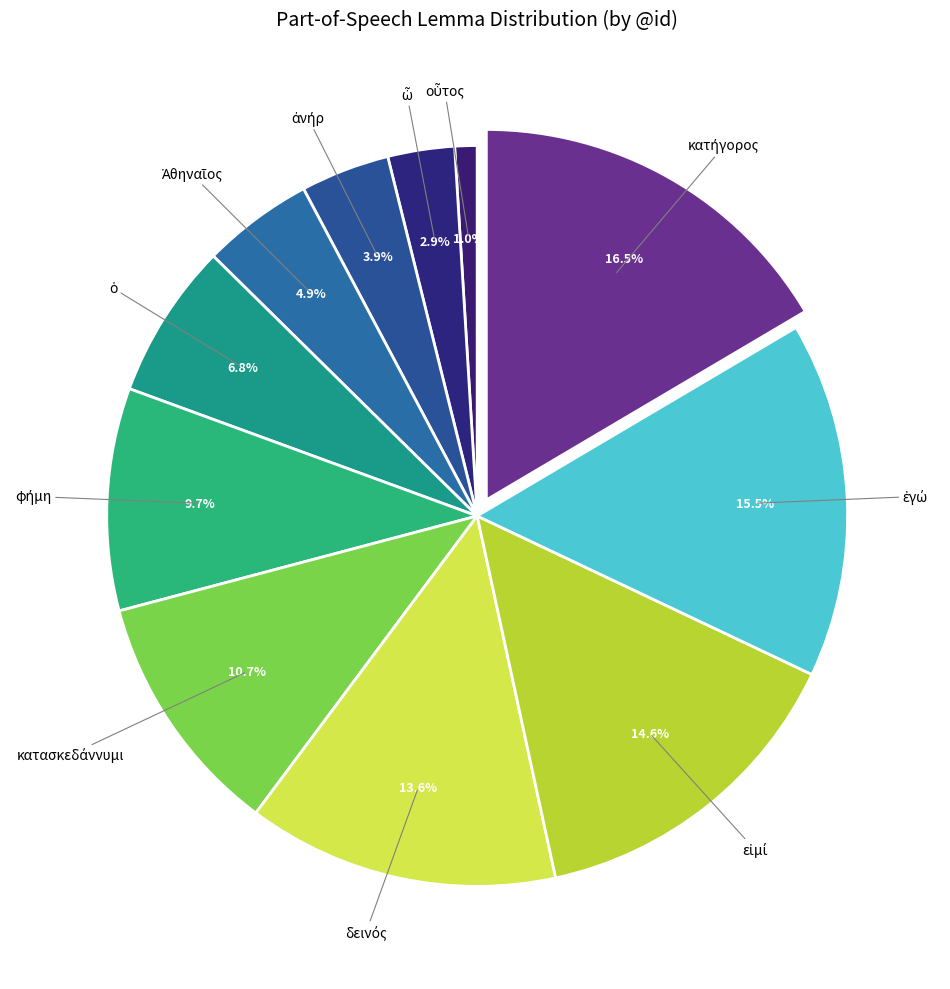

To the nearest percent, what is the average slice percentage?

9%